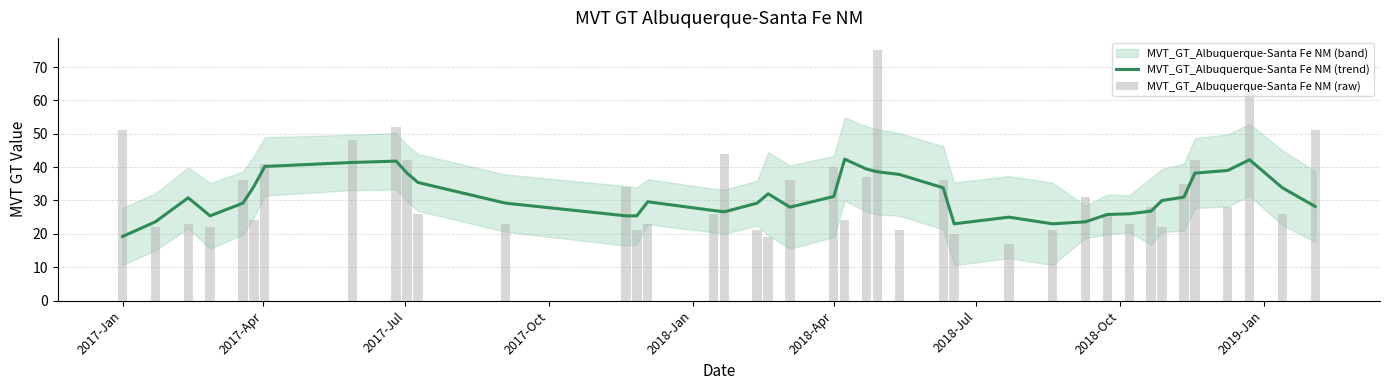

List the series in order of their overall mean, highest first.

MVT_GT_Albuquerque-Santa Fe NM (raw), MVT_GT_Albuquerque-Santa Fe NM (trend)